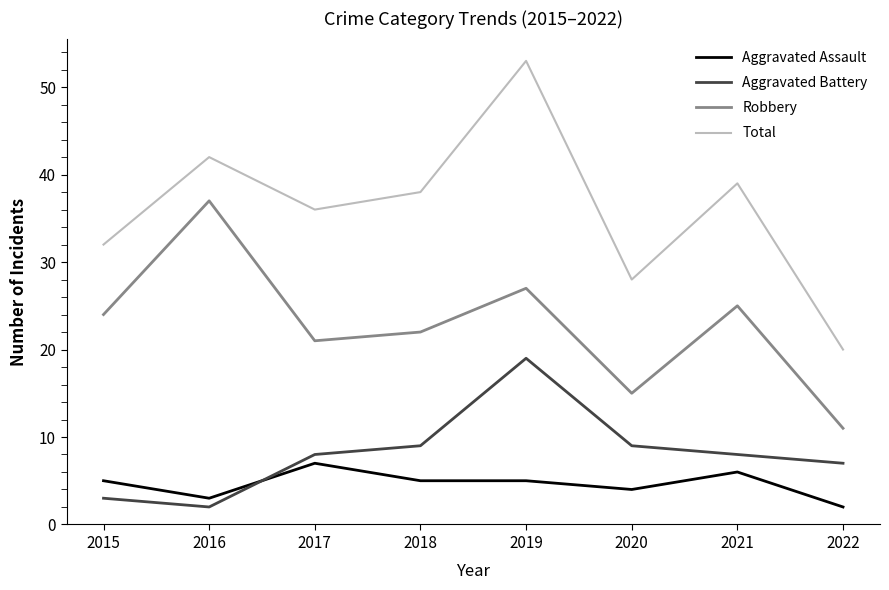

In Robbery, how many points are higher than both neighbors (excluding endpoints)?

3